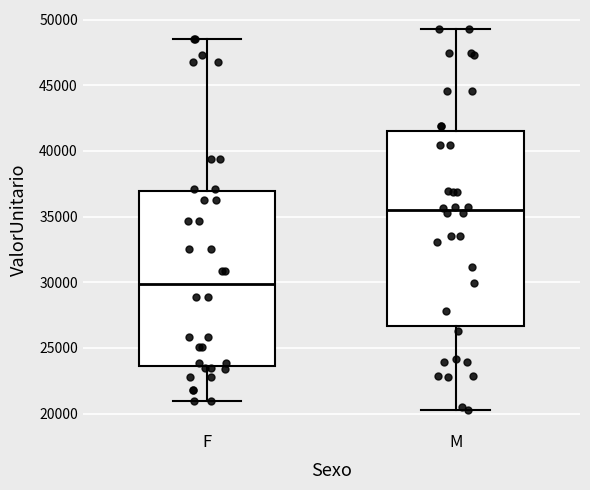

Which box has the lowest median line?

F